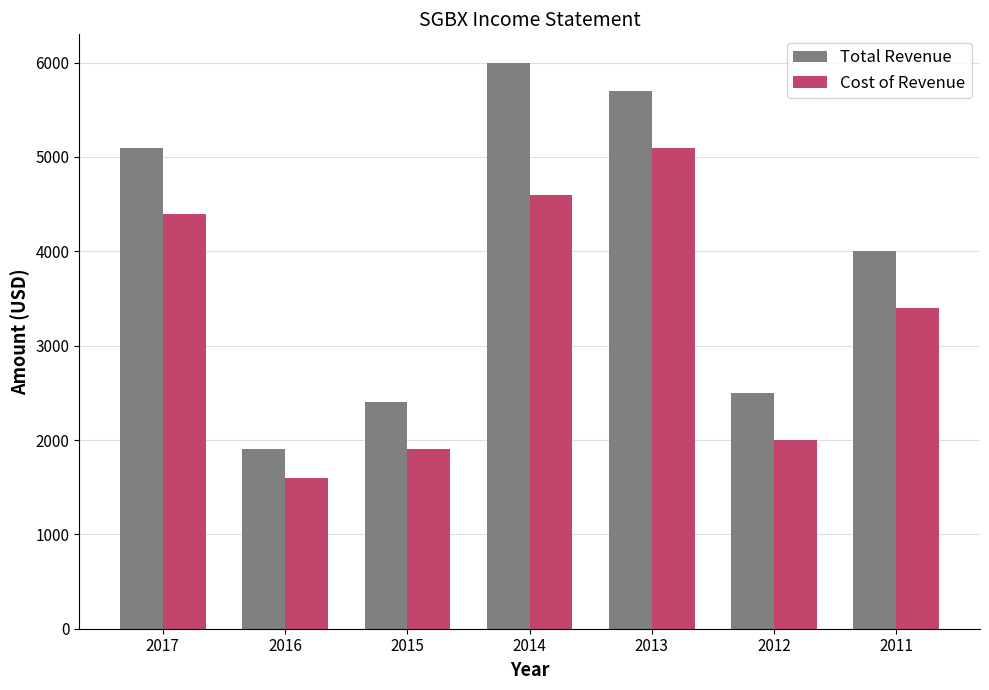

Which series has the largest total across all categories?

Total Revenue